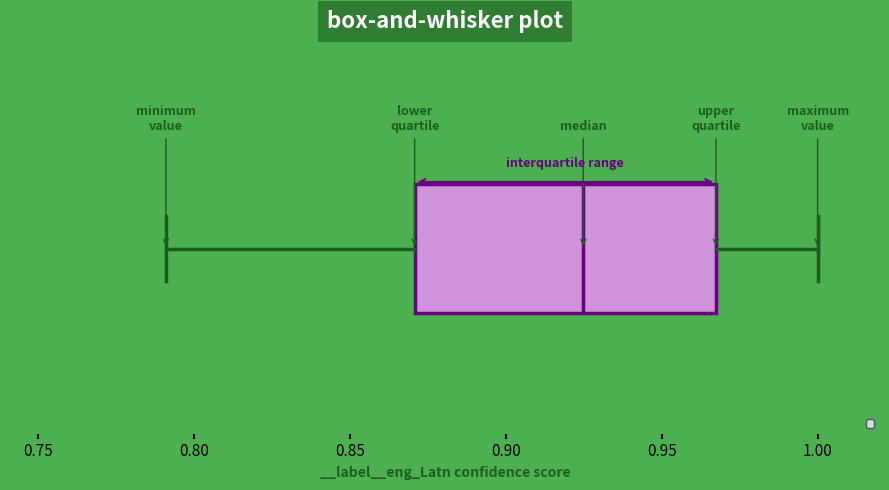

Read this box plot against the x-axis: the position of the median line, the range covered by the box, and the ends of both whiskers. The values are not printed on the chart, so give them approximately, as read against the axis.

median 0.925, box 0.870 to 0.965, whiskers 0.790 to 1.000